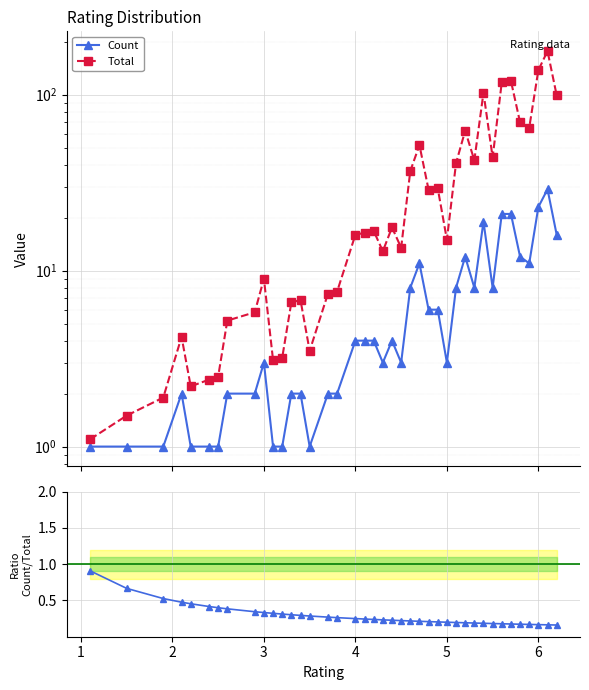

What is the highest value of the Count series?

29.0